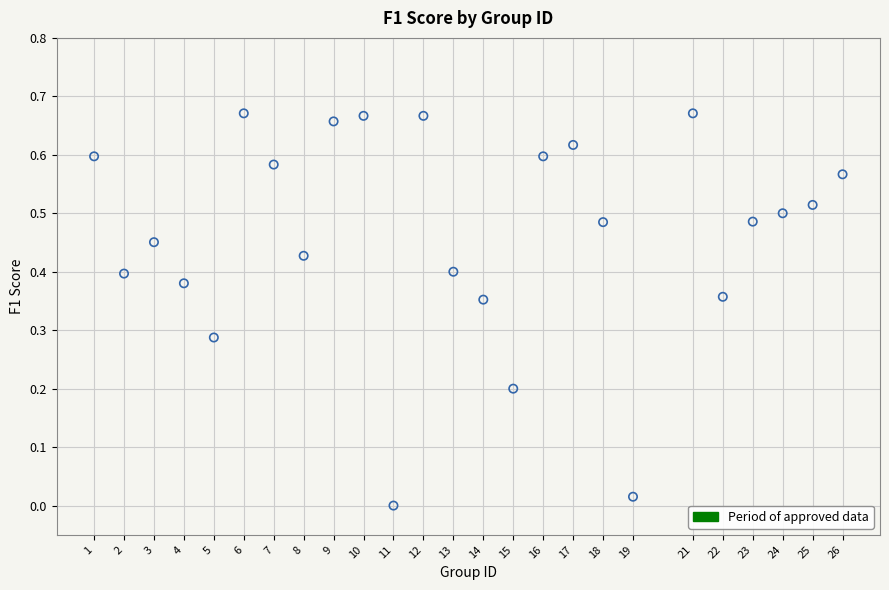

What is the range of X values (max minus min)?

25.0